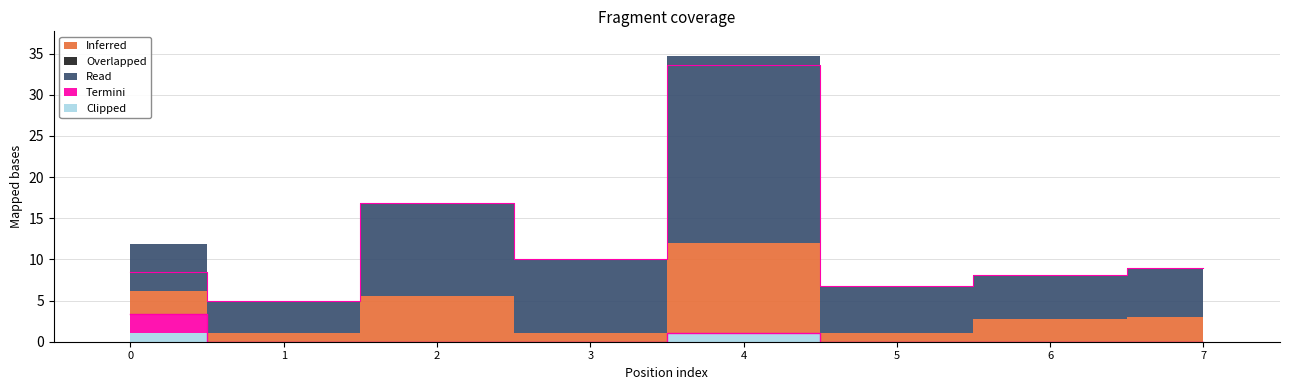

What is the difference between the maximum and minimum values in the Read series?

18.7